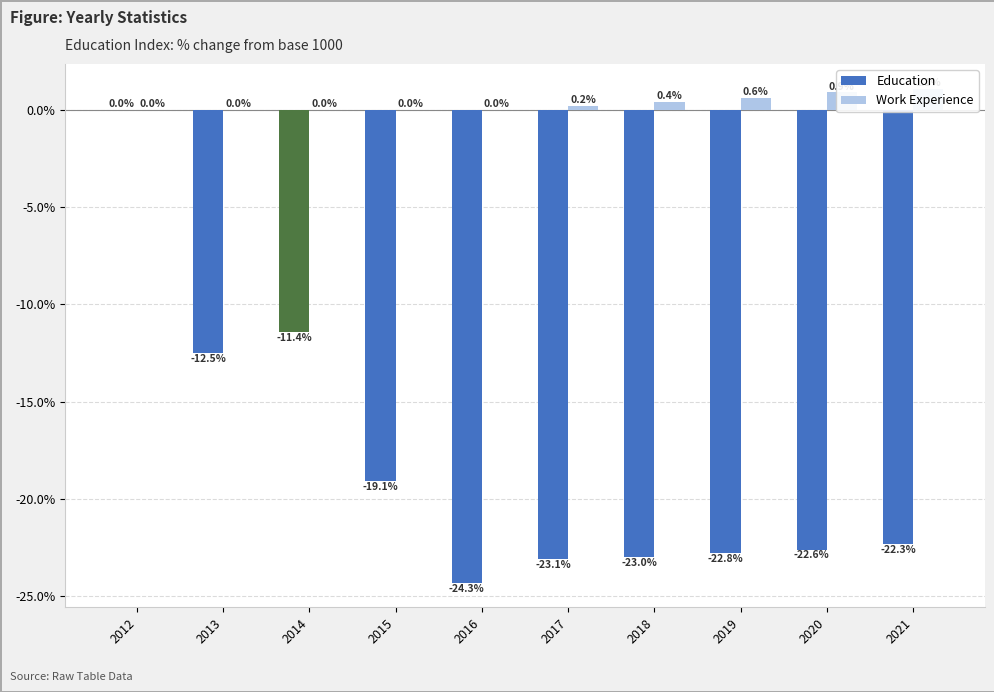

Reading left to right, extract all data points from this chart.

Education: 0.0	-12.5	-11.4	-19.1	-24.3	-23.1	-23.0	-22.8	-22.6	-22.3
Work Experience: 0.0	0.0	0.0	0.0	0.0	0.2	0.4	0.6	0.9	1.1